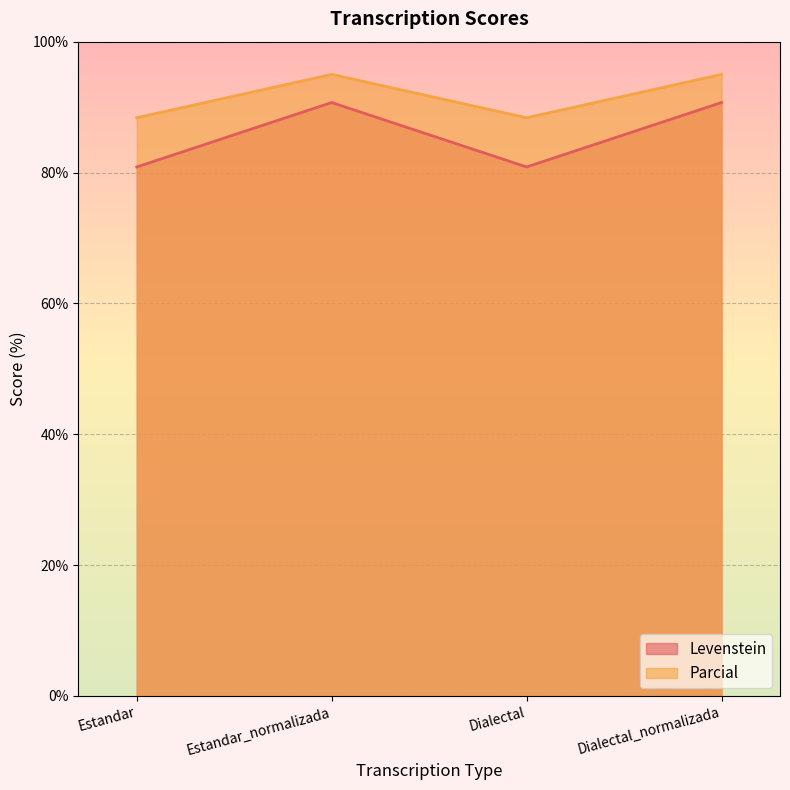

True or false: Parcial and Levenstein intersect in this chart.

False